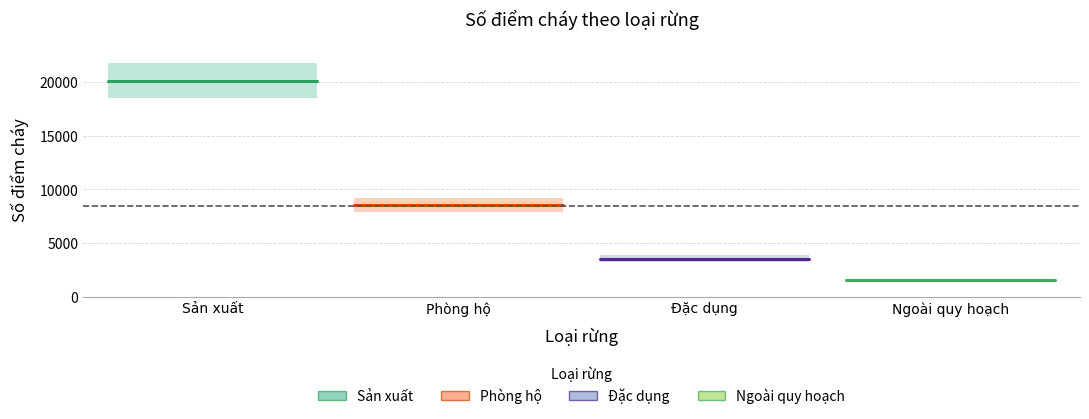

Between Sản xuất and Ngoài quy hoạch, which is larger?

Sản xuất